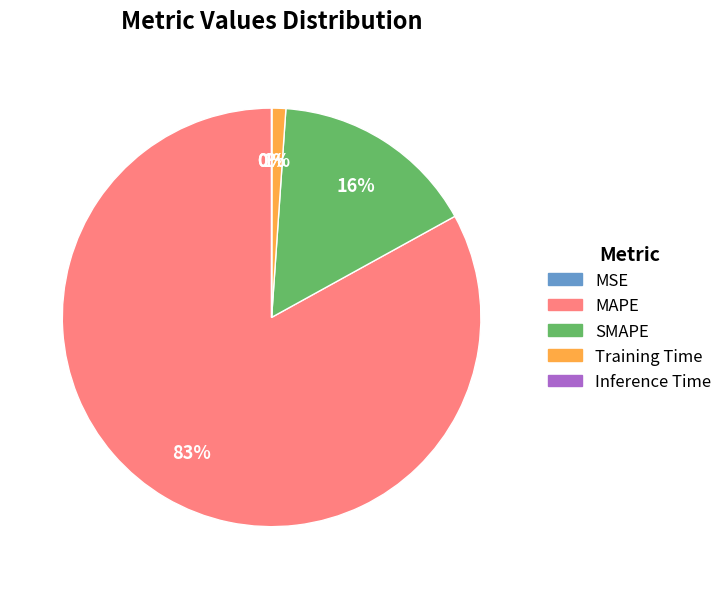

Is SMAPE the majority of the pie?

No